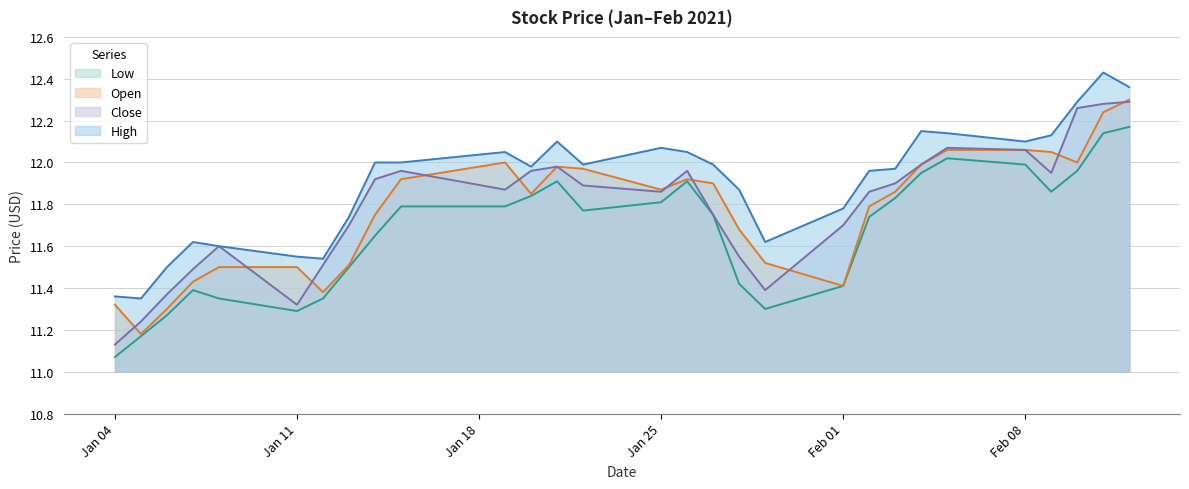

Rank the series by their maximum value, from lowest to highest.

Low, Close, Open, High